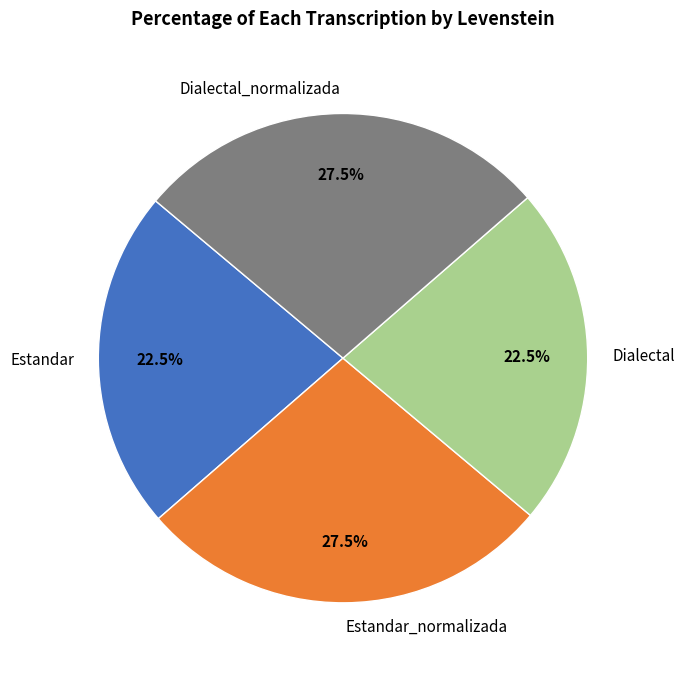

The Dialectal_normalizada slice represents 39% of the pie. True or false?

False